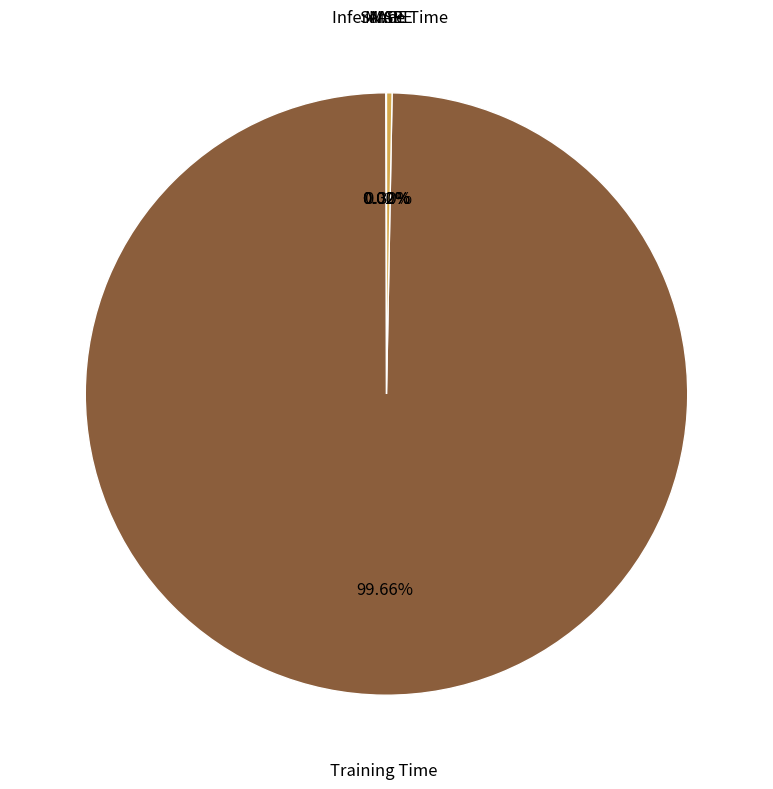

Does any single category account for the majority?

Yes